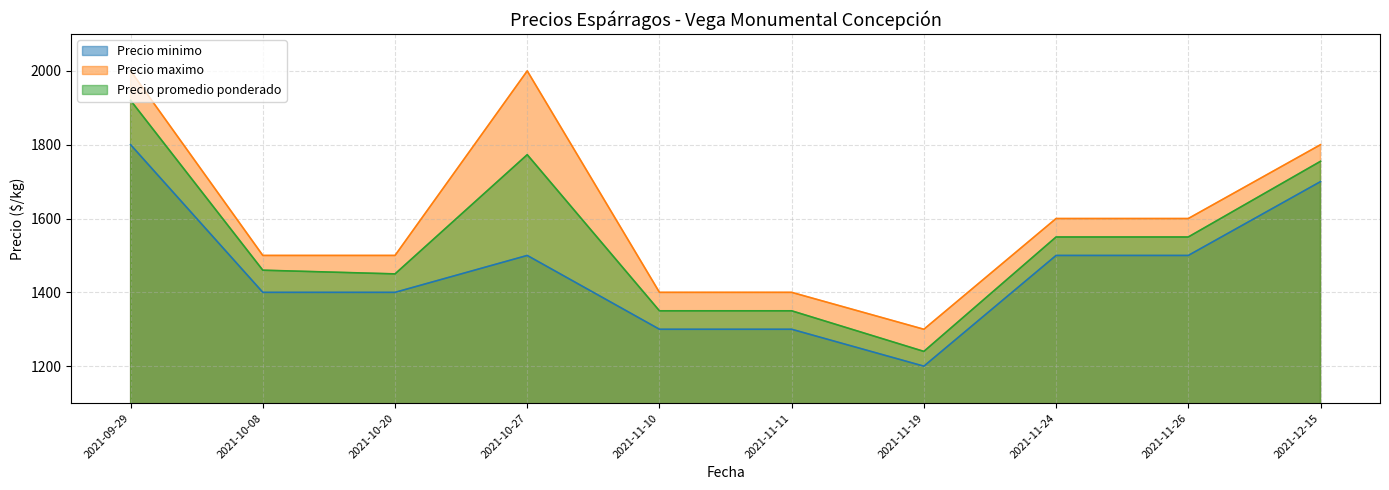

Is it true that Precio minimo equals 2513 at 2021-10-08?

False